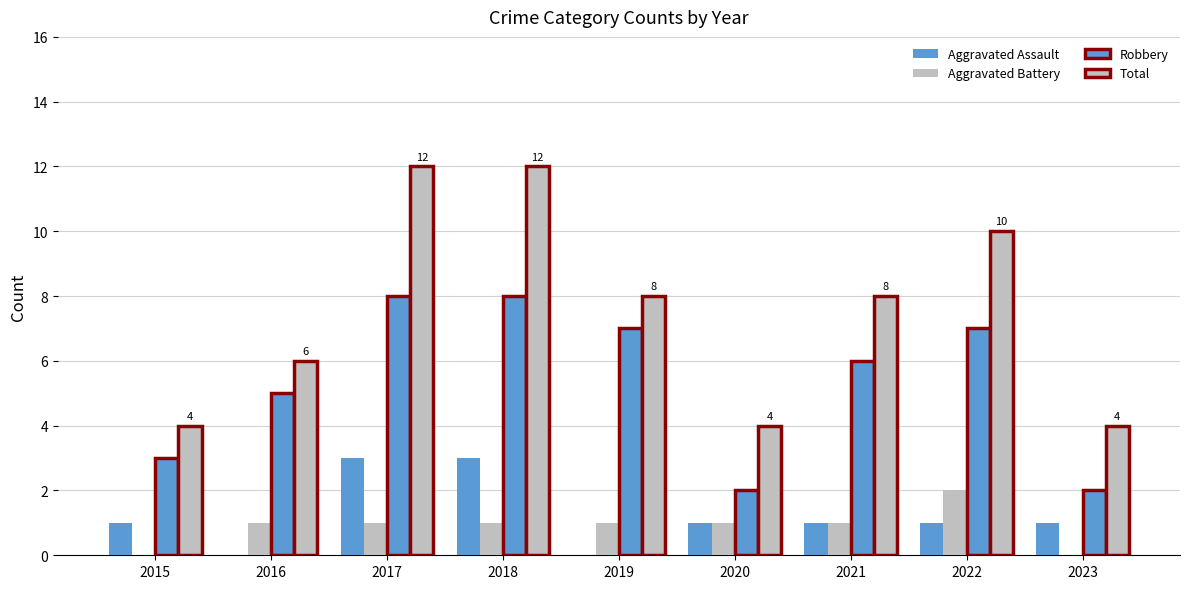

What is the approximate value of Total at 2019?

8